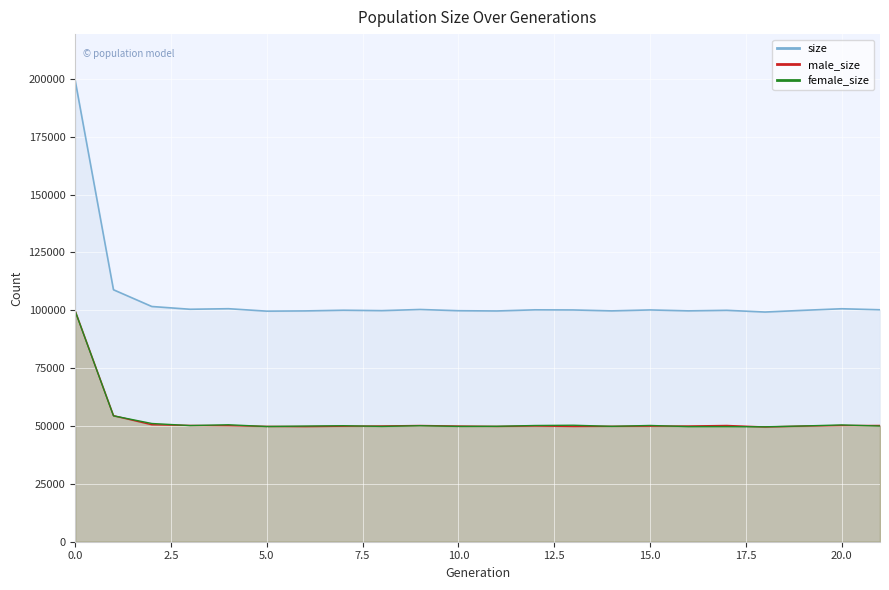

What is the maximum value shown in the chart?

199432